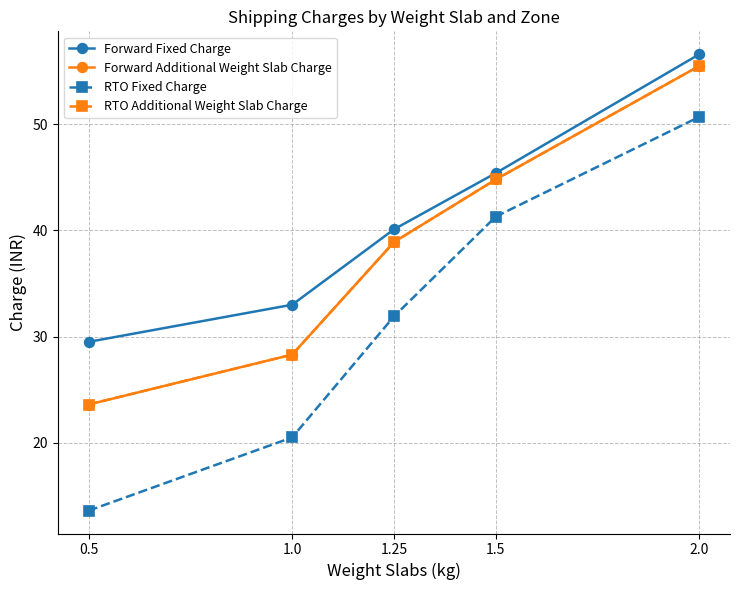

What is the value of the Forward Additional Weight Slab Charge point at the 4th from the left?

44.8